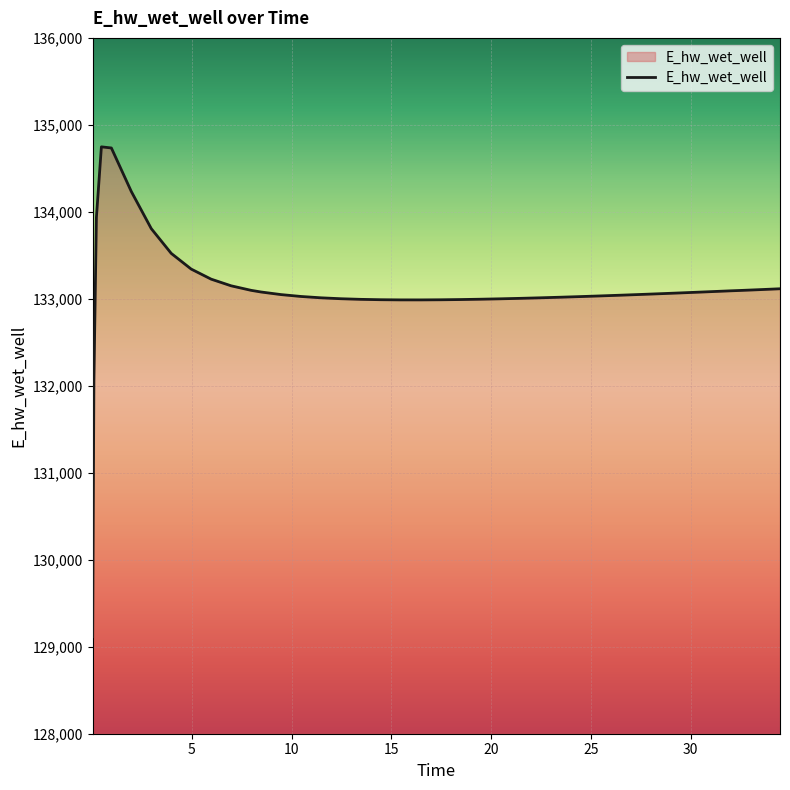

What is the difference between the maximum and minimum values?

5632.6